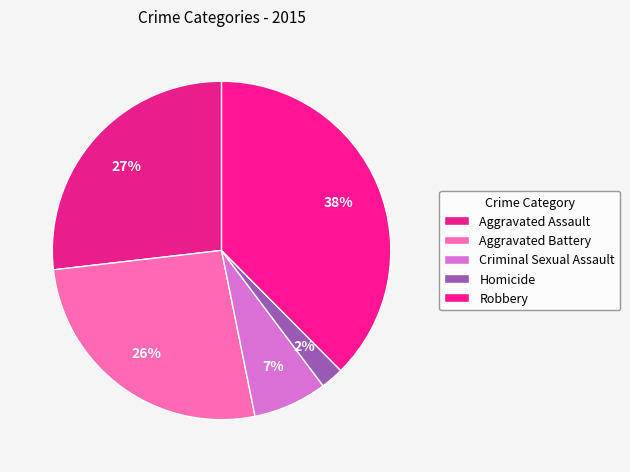

What is the ratio of the value at Homicide to the value at Aggravated Assault?

0.1